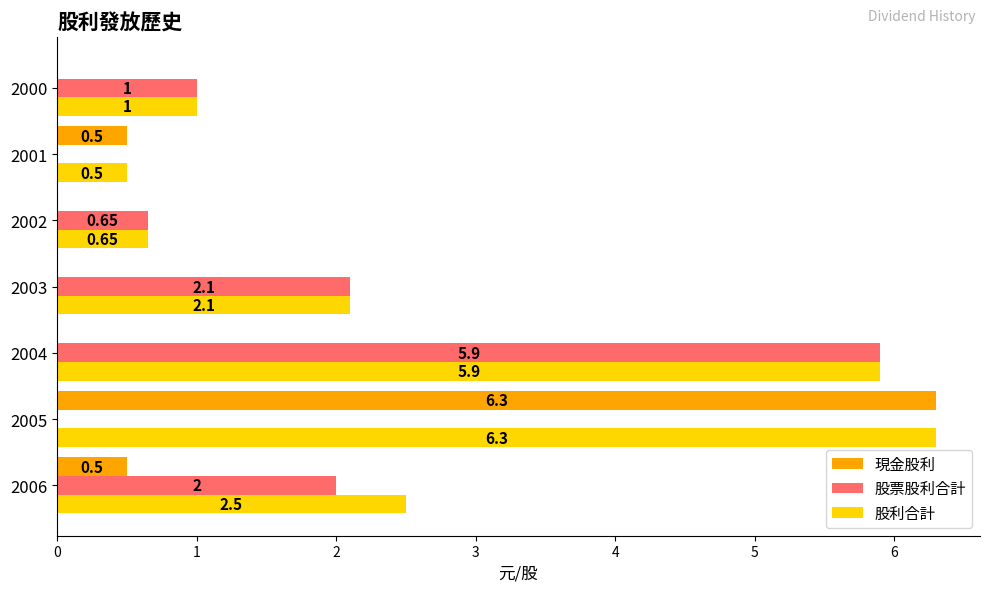

Between 2001 and 2000, which series saw the biggest shift?

股票股利合計